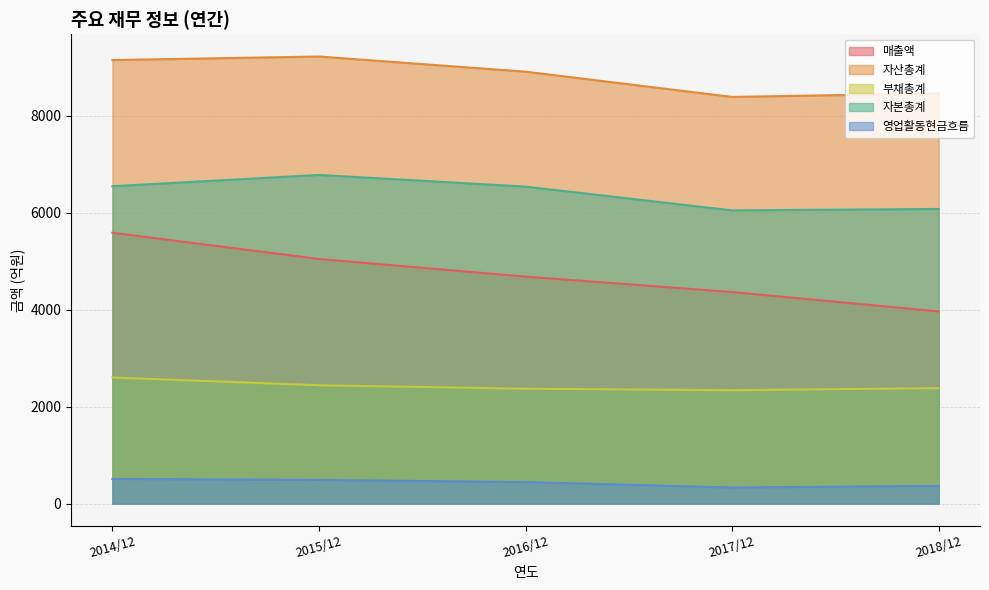

Reading left to right, transcribe all the data shown in this chart.

매출액: 2014/12=5585	2015/12=5044	2016/12=4680	2017/12=4363	2018/12=3963
자산총계: 2014/12=9144	2015/12=9217	2016/12=8905	2017/12=8384	2018/12=8457
부채총계: 2014/12=2601	2015/12=2441	2016/12=2370	2017/12=2339	2018/12=2382
자본총계: 2014/12=6543	2015/12=6776	2016/12=6535	2017/12=6045	2018/12=6075
영업활동현금흐름: 2014/12=511	2015/12=490	2016/12=445	2017/12=334	2018/12=367